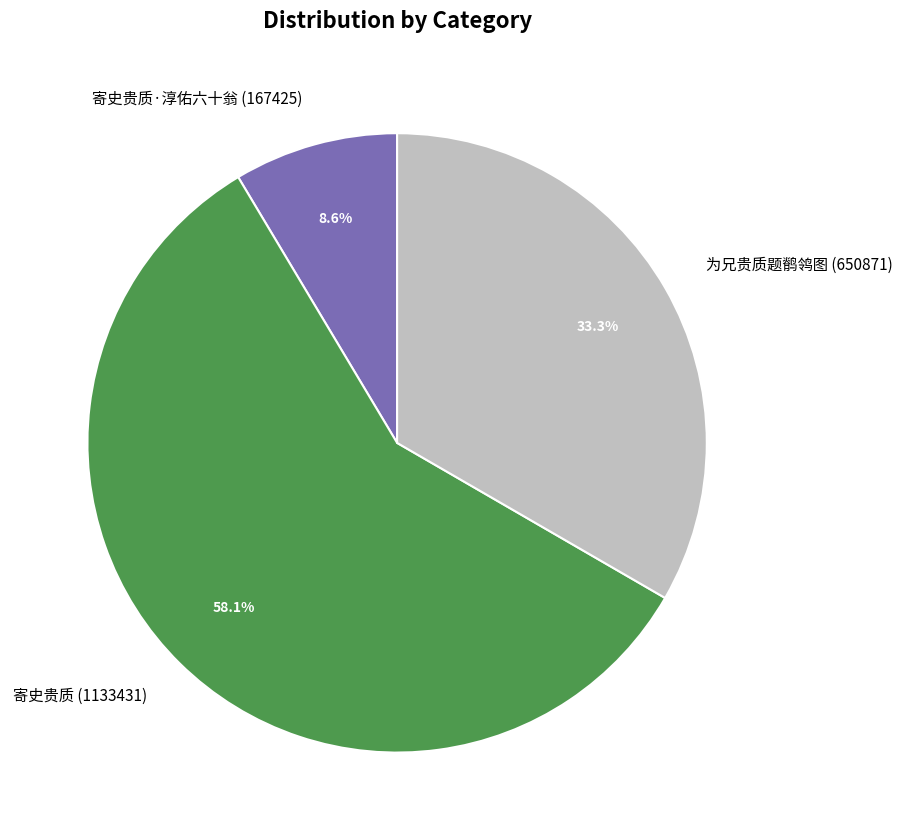

Approximately how many times larger is the value at 寄史贵质 (1133431) compared to 为兄贵质题鹡鸰图 (650871)?

1.7